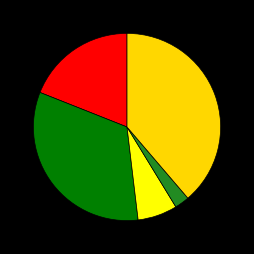

How many slices are in this pie chart?

5